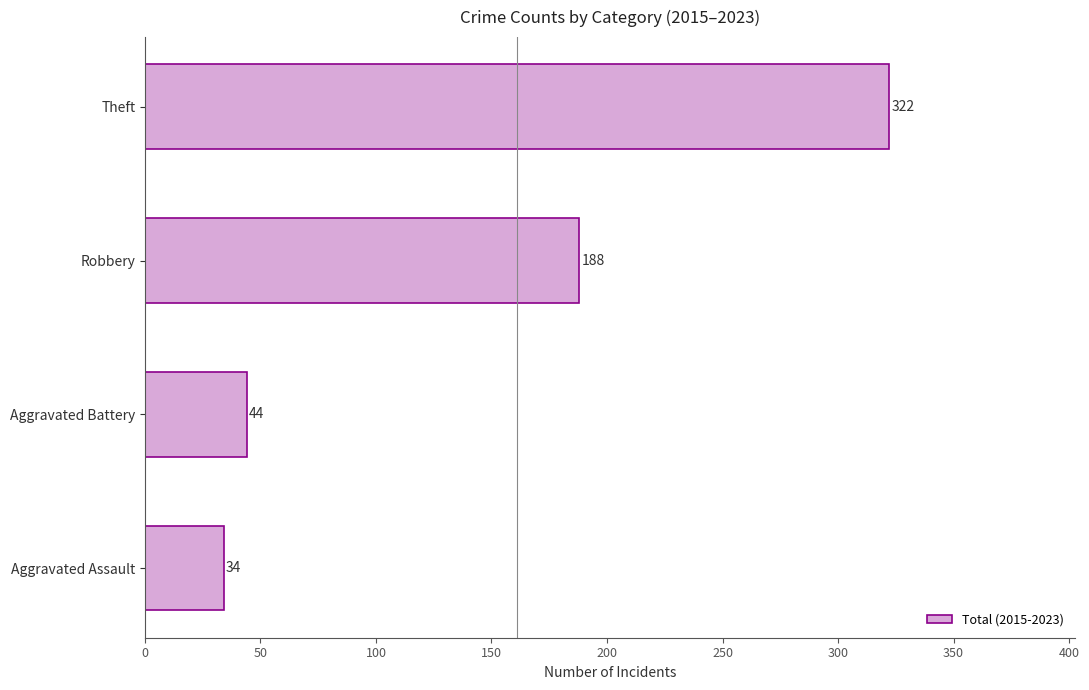

What value does the data have at Theft, to the nearest 10?

320